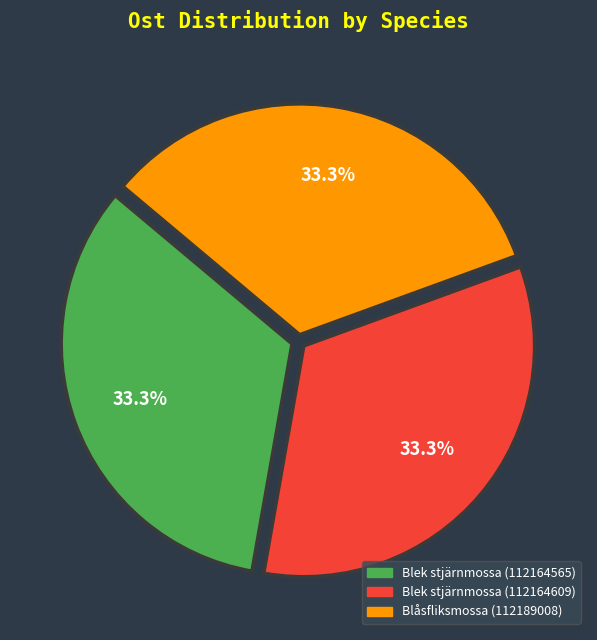

To the nearest percent, what is the average slice percentage?

33%